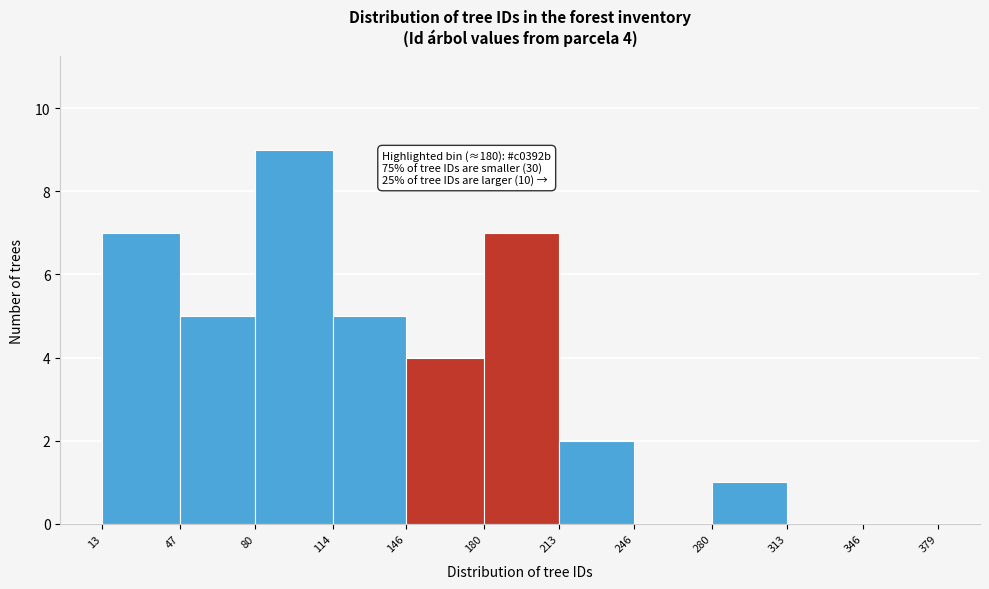

Which range on the x-axis has the tallest bar?

80 to 114